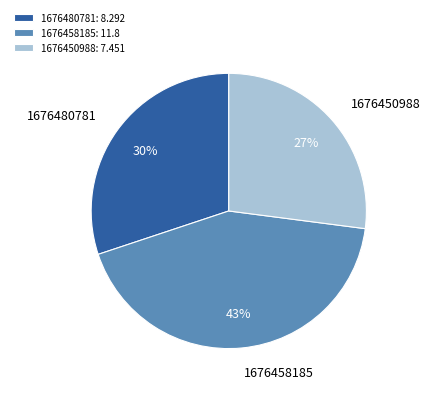

Is it true that 1676450988 is 13% of the pie?

False